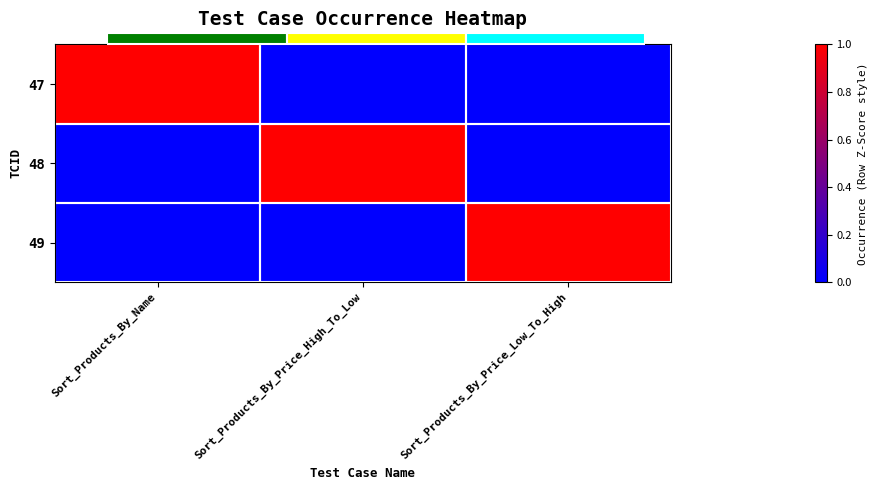

List the labels in order of 48 value, largest first.

Sort_Products_By_Price_High_To_Low, Sort_Products_By_Name, Sort_Products_By_Price_Low_To_High